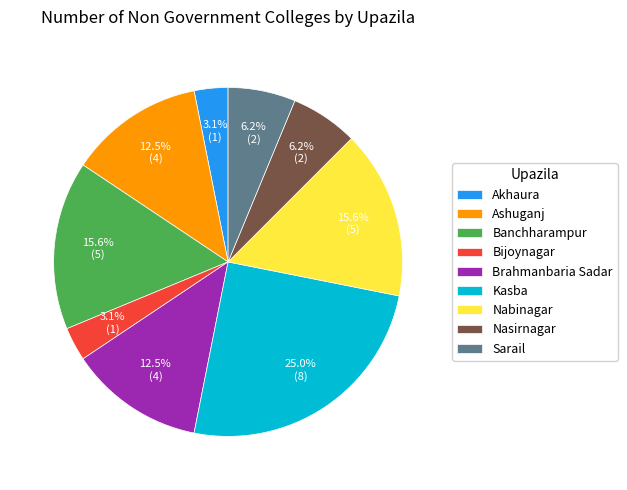

How many segments does this pie chart have?

9